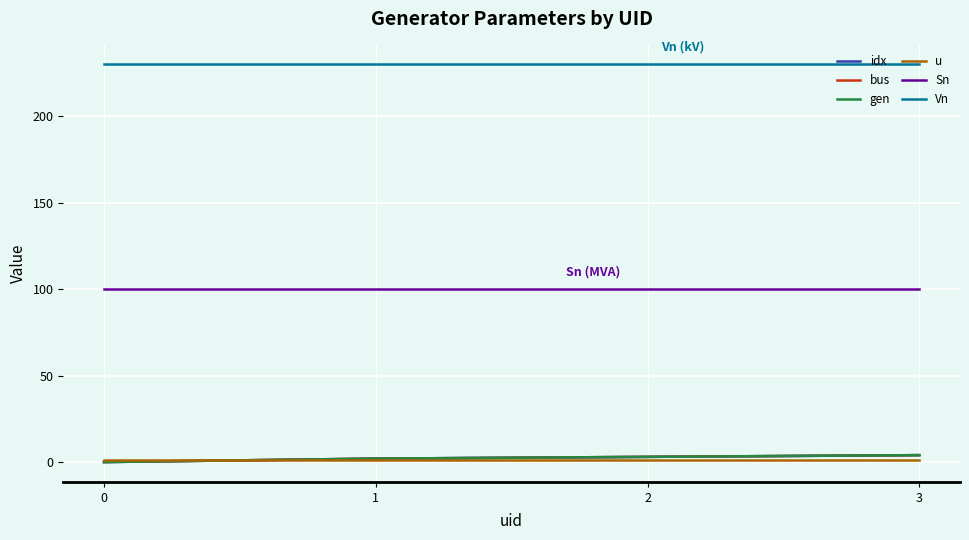

List the series in order of their peak value, lowest first.

u, idx, bus, gen, Sn, Vn